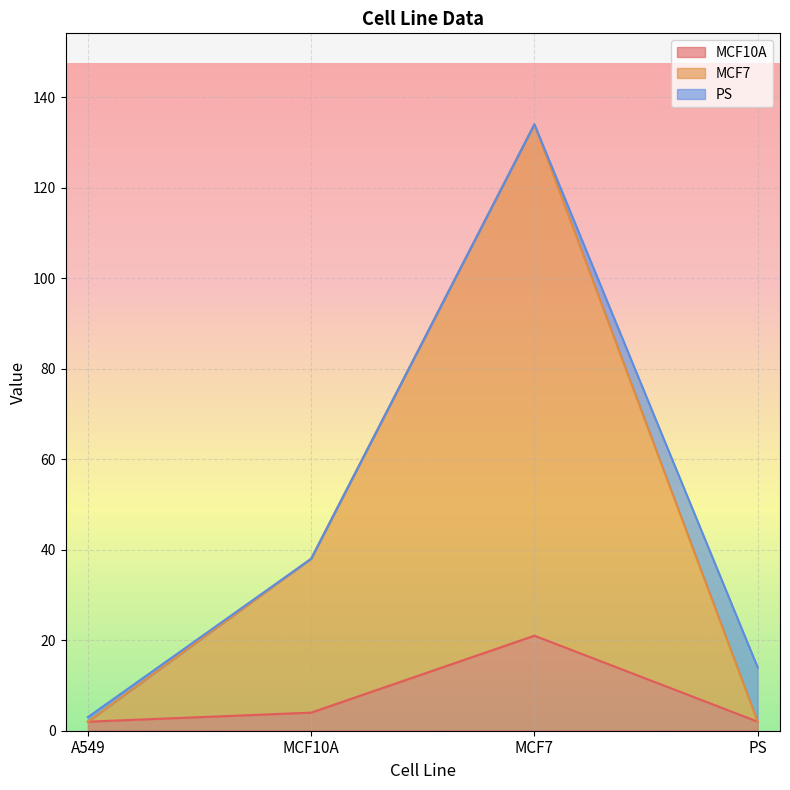

Where does the MCF7 series first go above 38?

MCF7